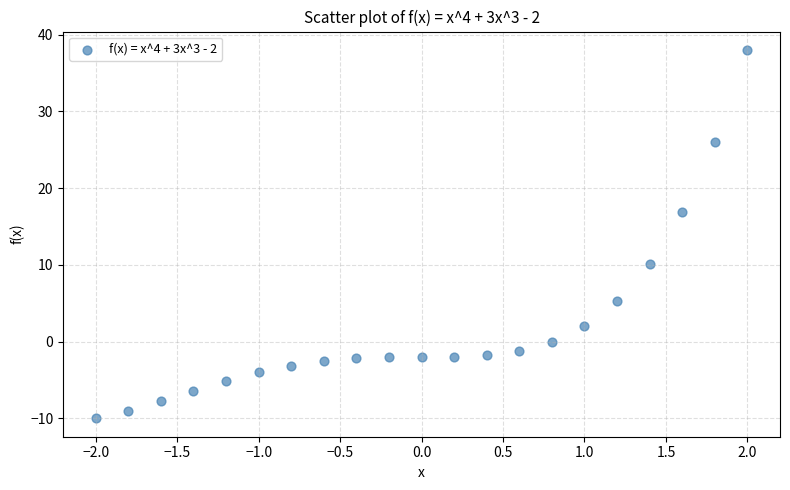

What Y value in the scatter plot is closest to 14?

16.8